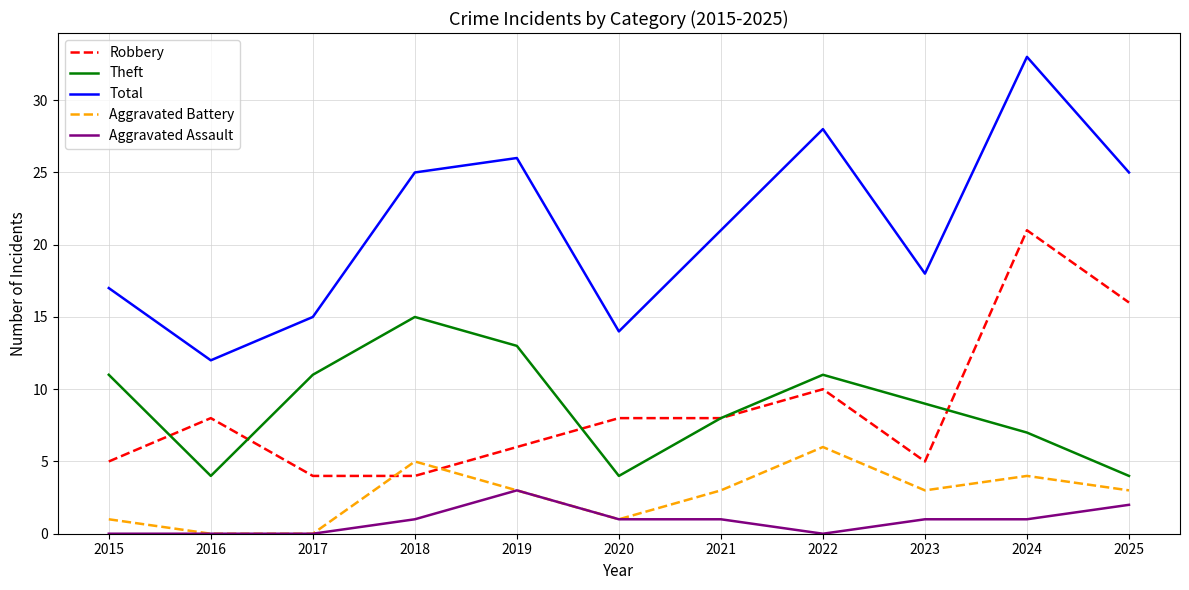

Is the value of Aggravated Assault at 2016 greater than the value of Robbery at 2020?

No